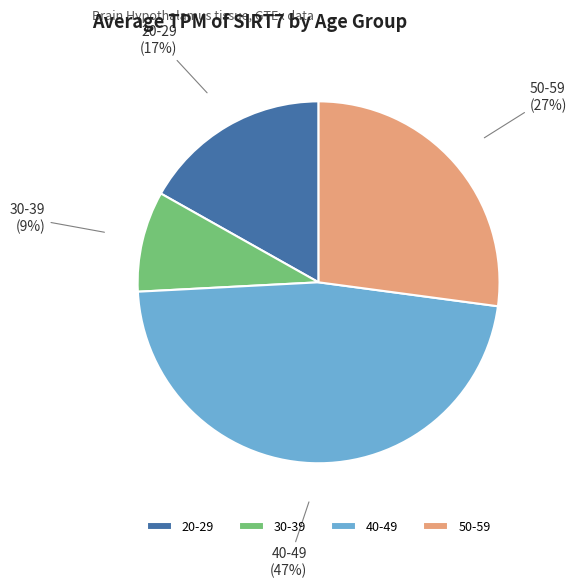

Is there any slice that represents more than half of the pie?

No